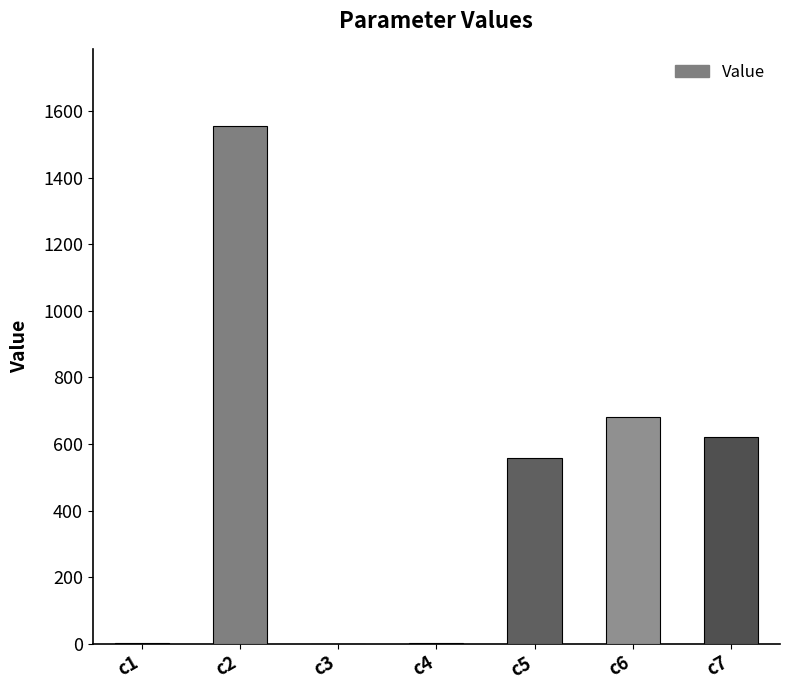

What is the sum of all values?

3416.0